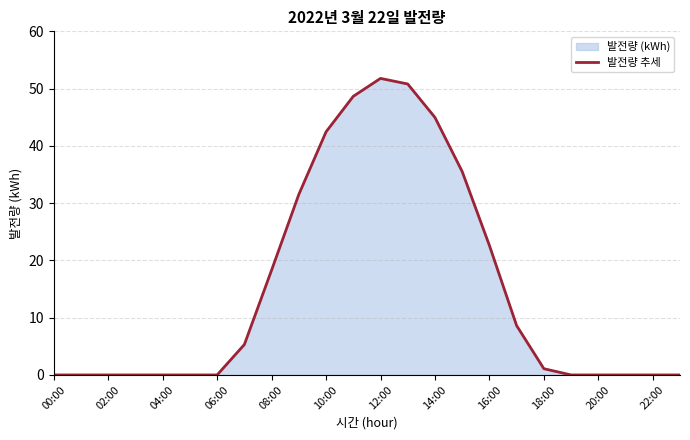

True or false: there are more than 0 points higher than both neighbors.

True